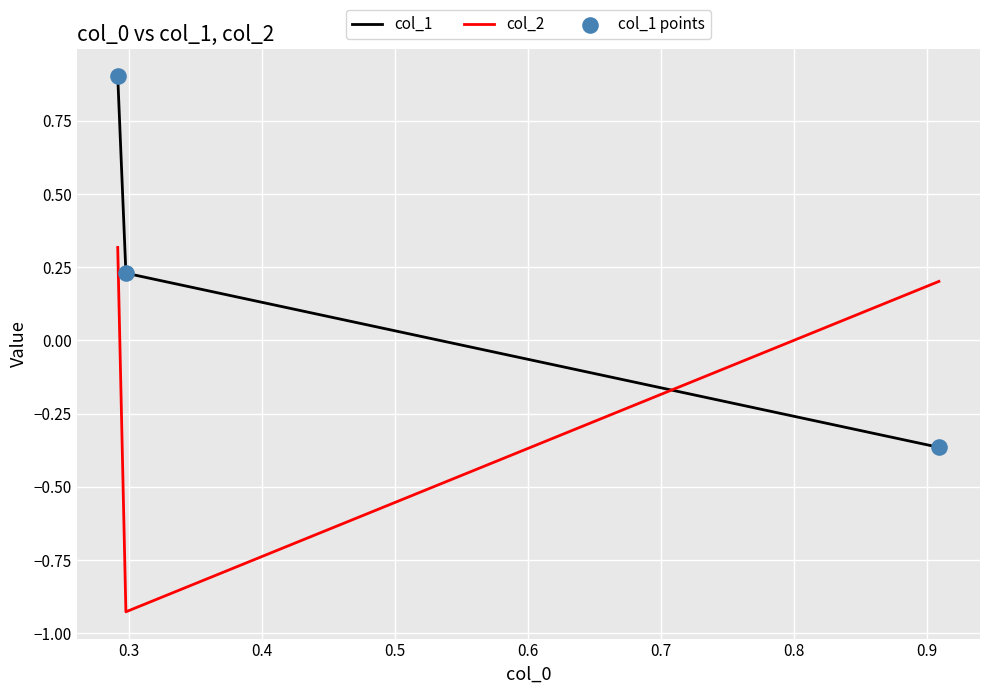

Which series has the largest total across all categories?

col_1